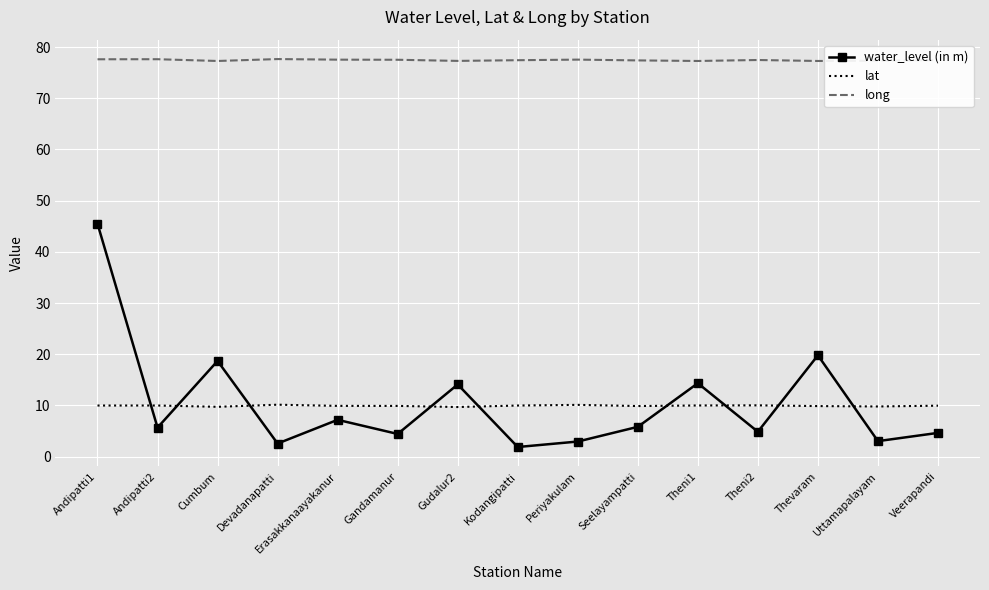

What is the difference between the maximum and minimum values in the water_level (in m) series?

43.6